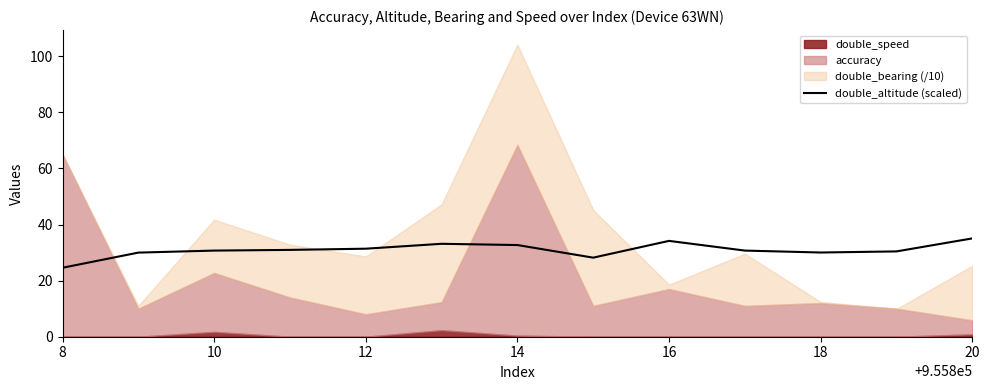

How many points are lower than both their immediate neighbors (excluding endpoints)?

2